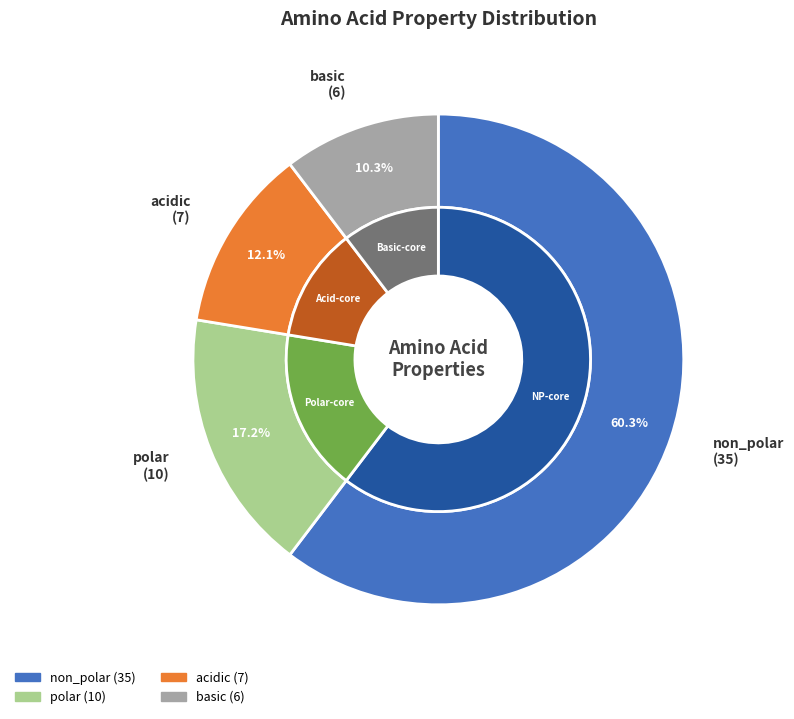

How many segments does this pie chart have?

4